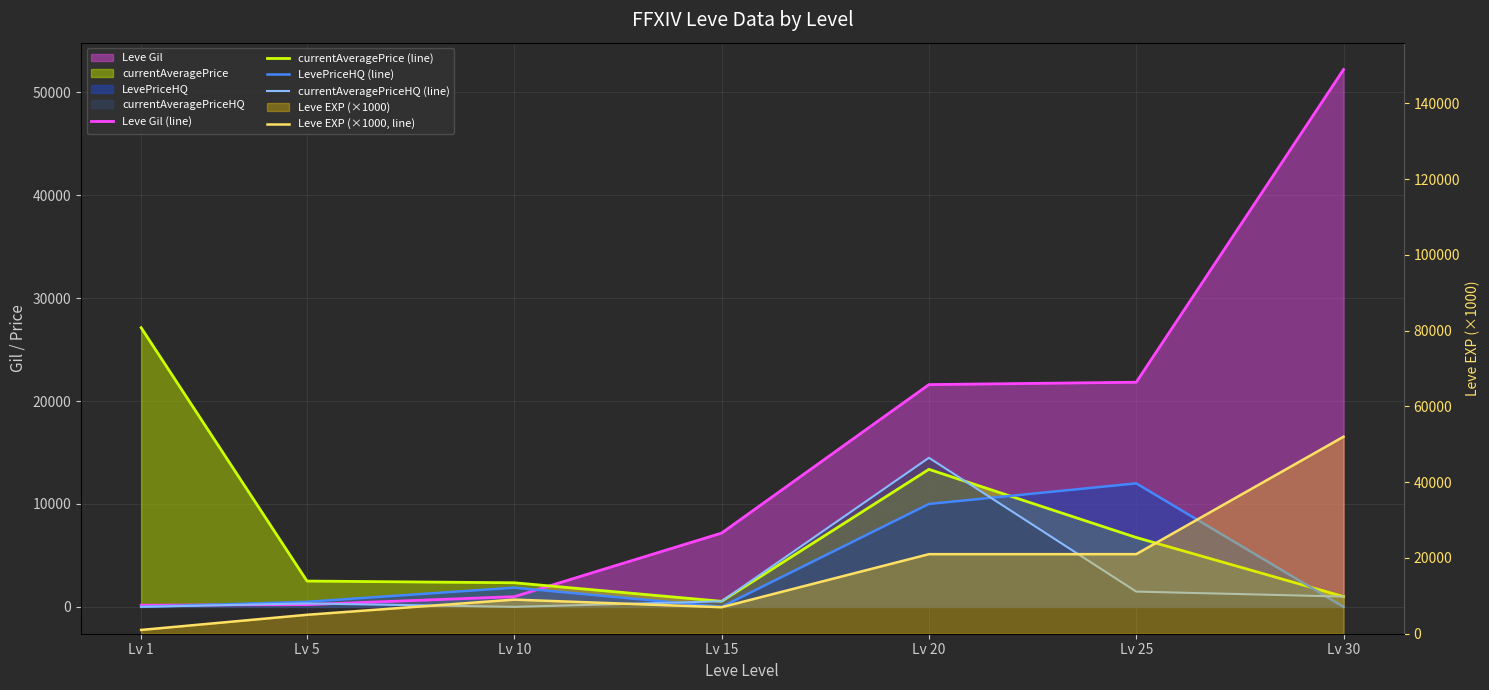

Which series ends up on top after the final intersection of currentAveragePrice (line) and currentAveragePriceHQ (line)?

currentAveragePrice (line)